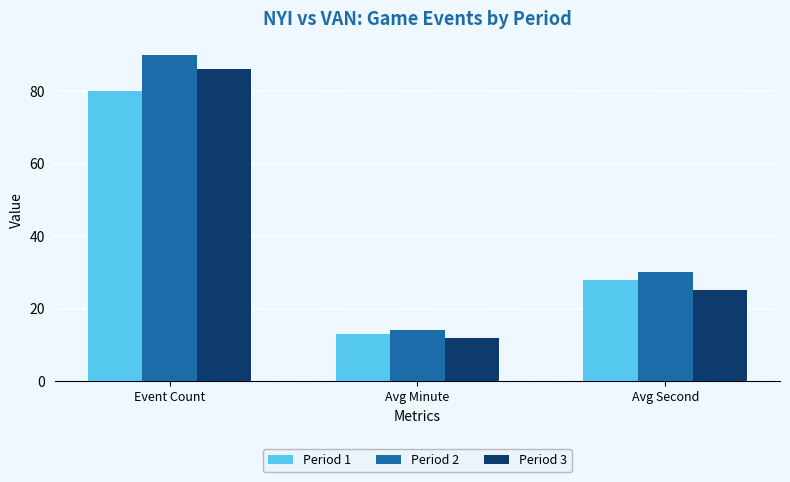

Reading right to left, transcribe all the data shown in this chart.

Period 1: Avg Second=28	Avg Minute=13	Event Count=80
Period 2: Avg Second=30	Avg Minute=14	Event Count=90
Period 3: Avg Second=25	Avg Minute=12	Event Count=86